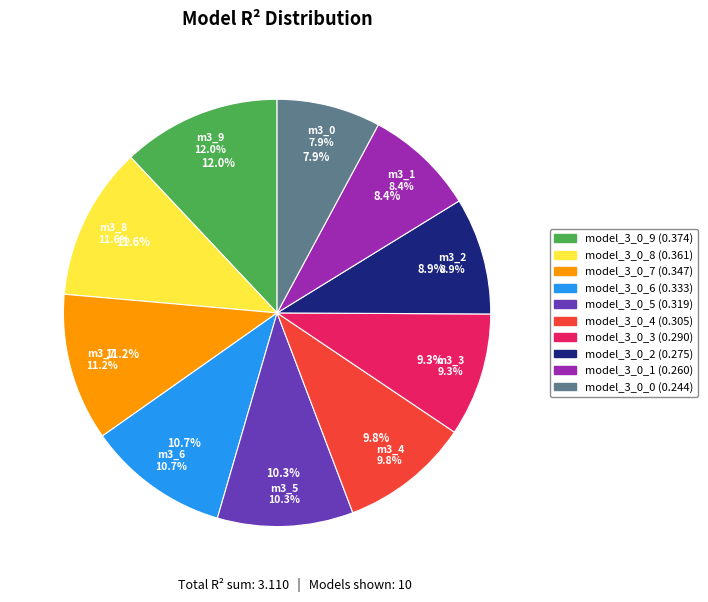

Which category has the biggest portion of the pie?

model_3_0_9